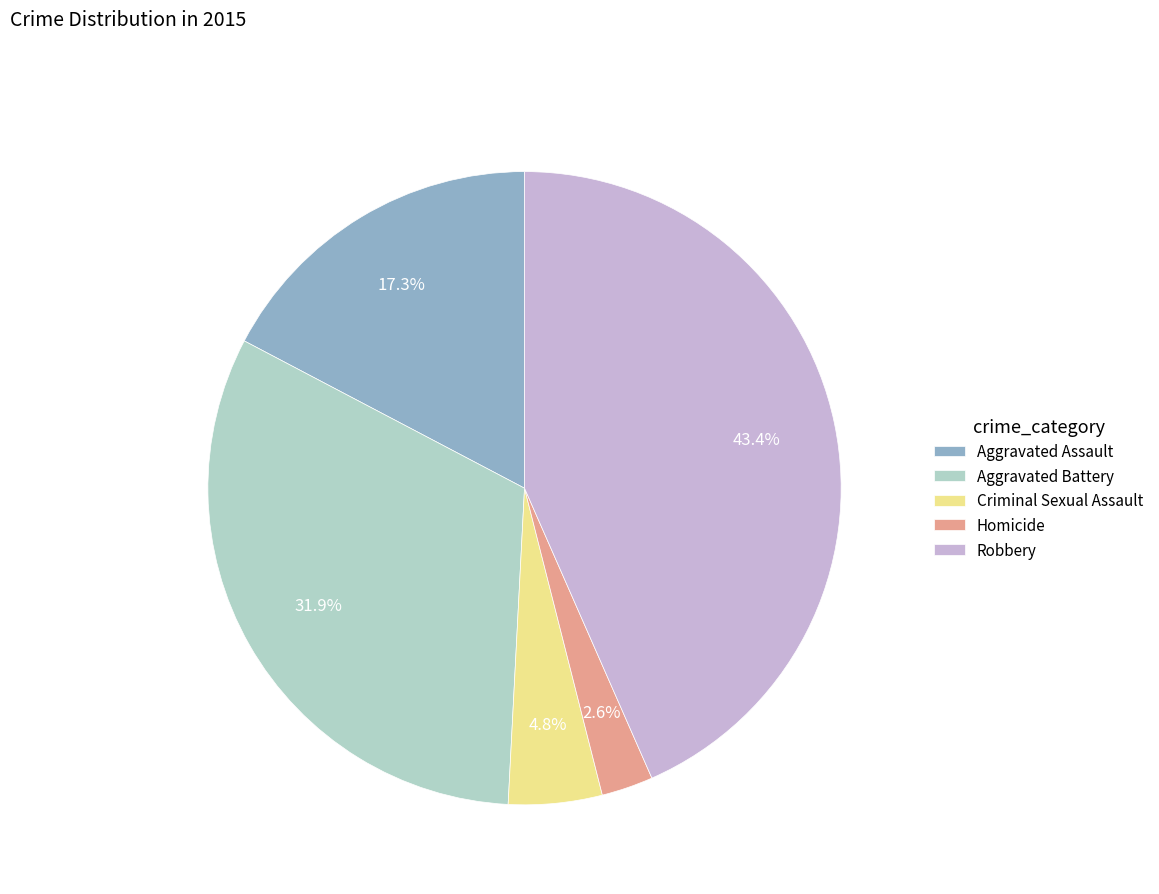

What percentage is NOT represented by Criminal Sexual Assault?

95.2%